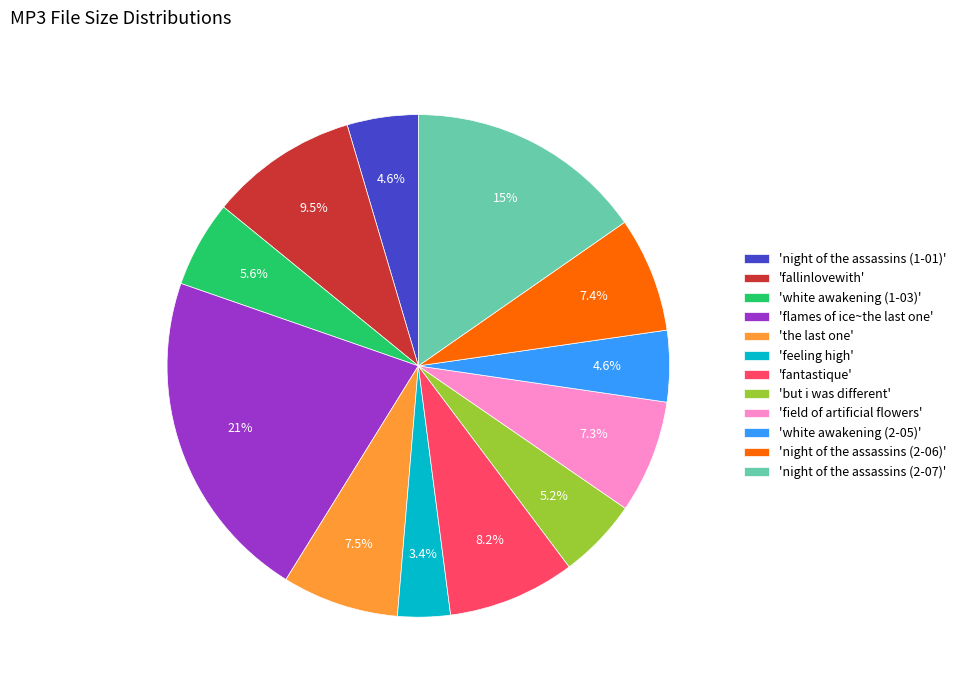

Which has a higher value, 'feeling high' or 'night of the assassins (1-01)'?

'night of the assassins (1-01)'